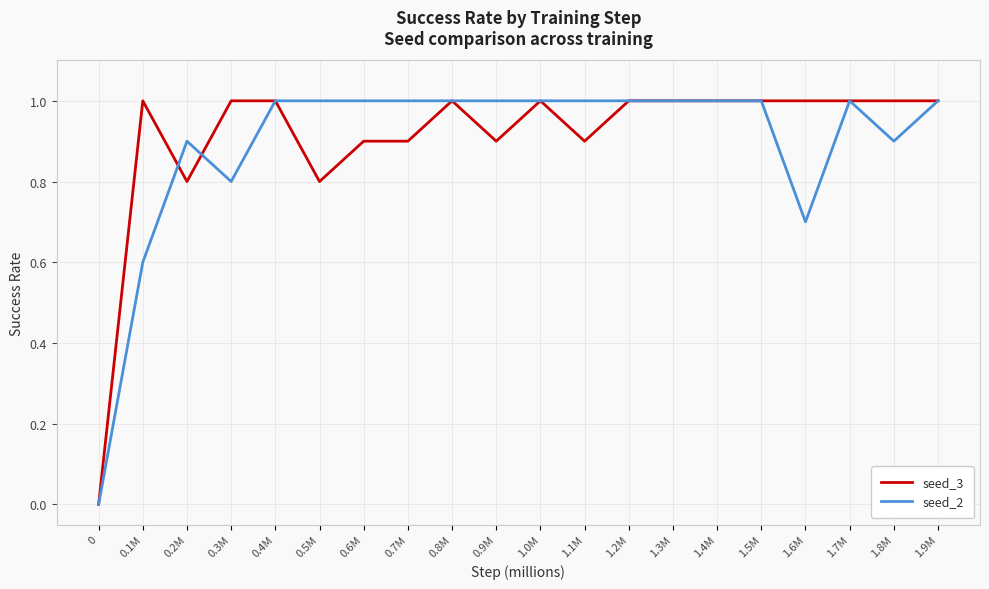

List the series in order of their overall mean, lowest first.

seed_2, seed_3